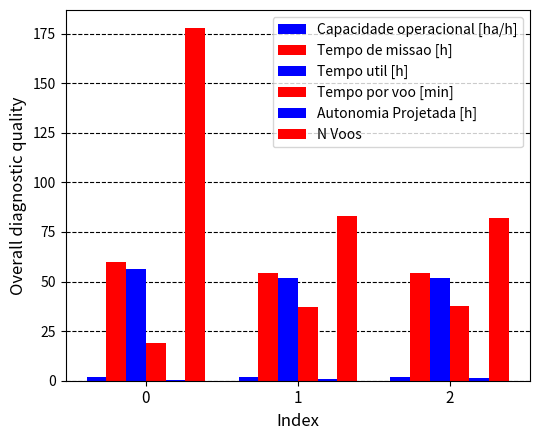

How many groups of bars are there?

3